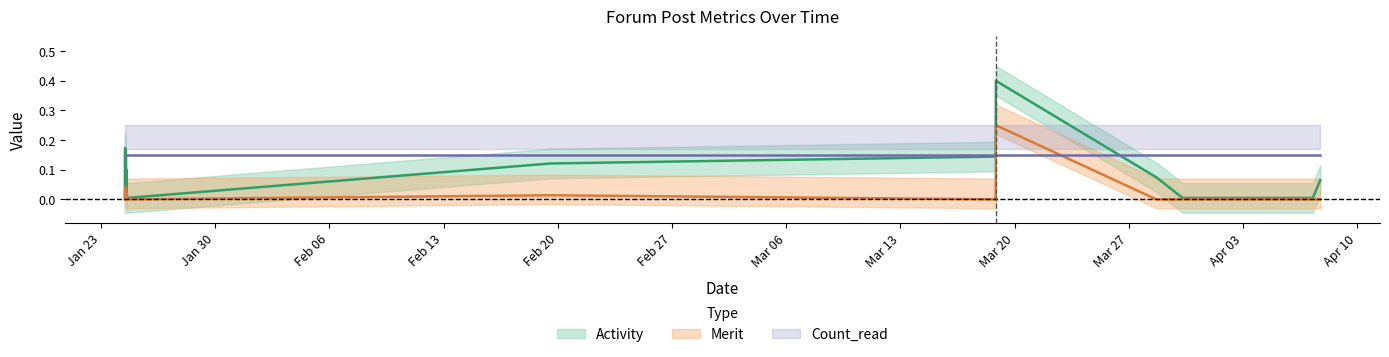

Is the value of Activity at 2018-01-24 14:20:39 greater than the value of Merit at 2018-01-24 11:32:07?

No